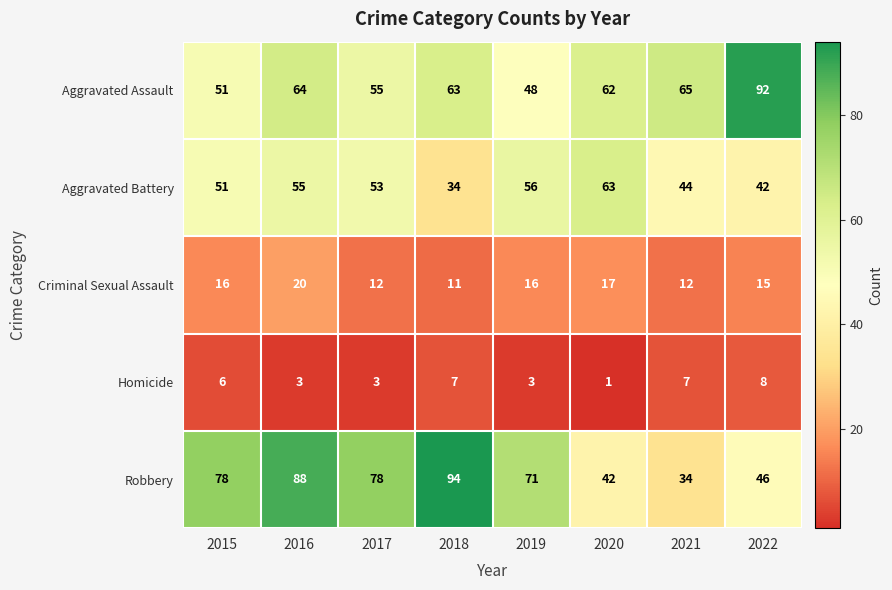

Which series has the largest range (max minus min)?

Robbery